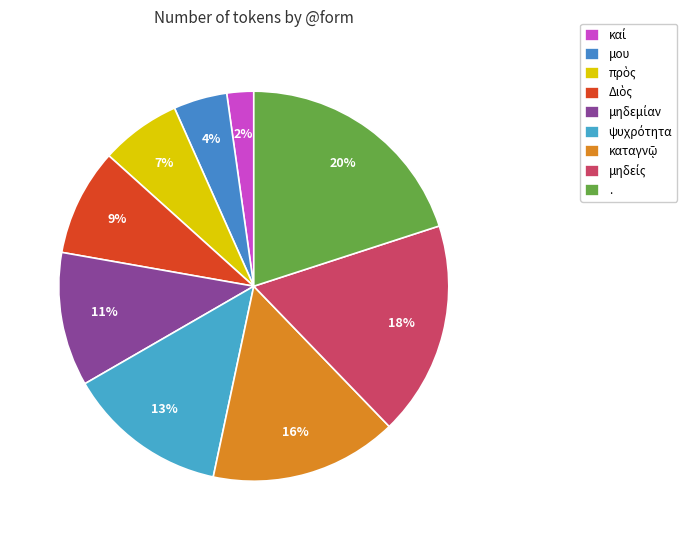

How many slices are in this pie chart?

9